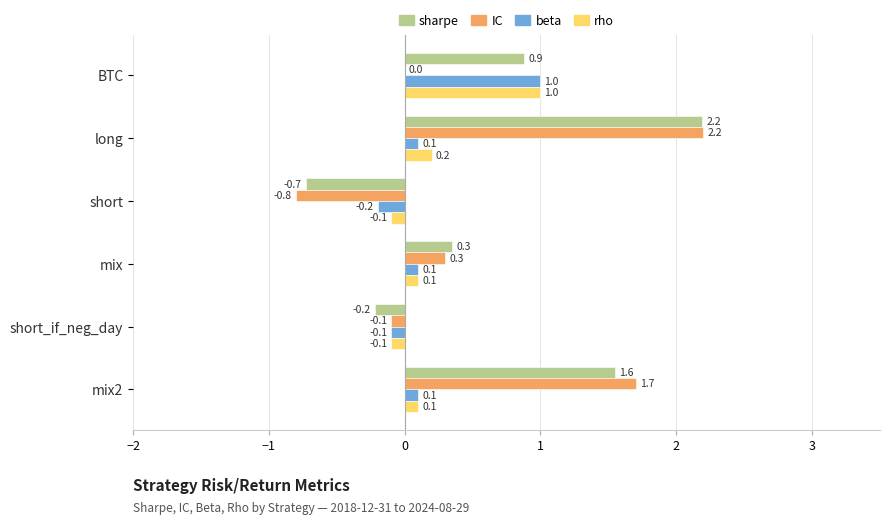

What is the sum of all IC values?

3.3